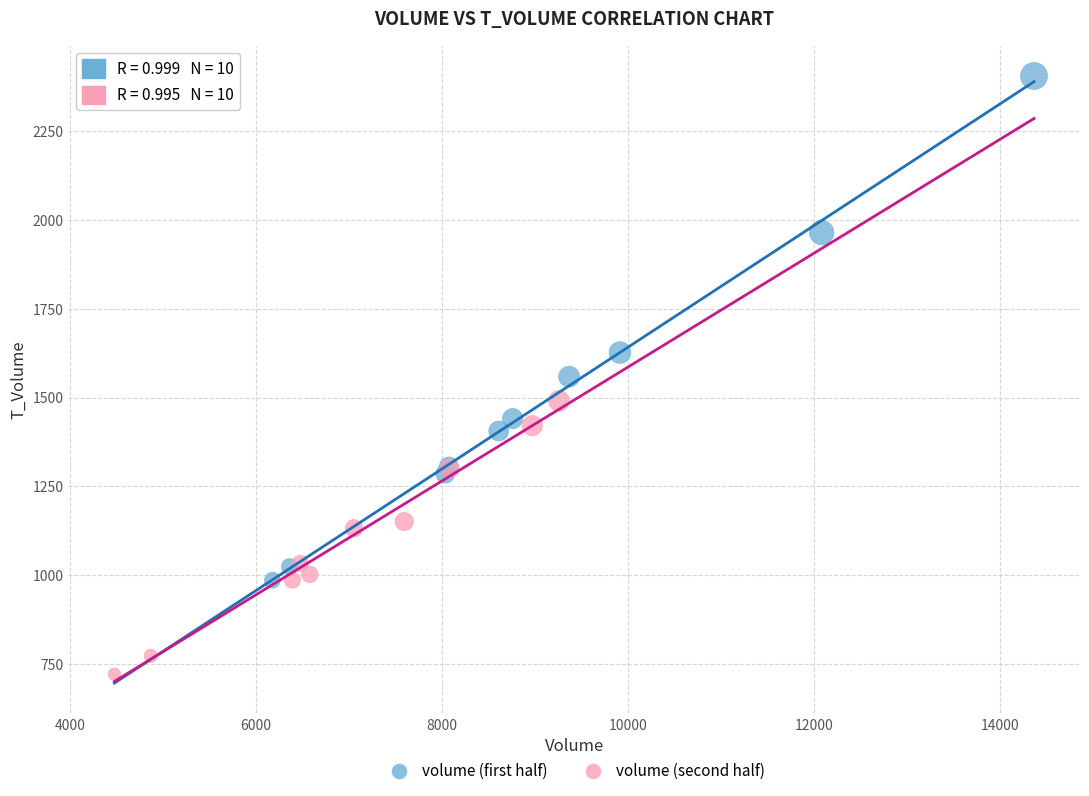

Which series has the largest Y range (max minus min)?

volume (first half)